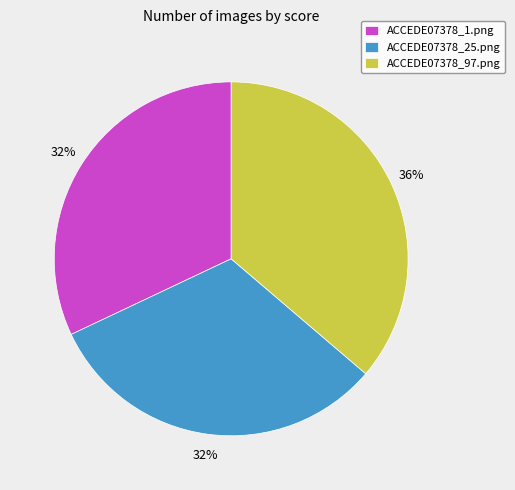

To the nearest percent, what portion does ACCEDE07378_1.png represent?

32%